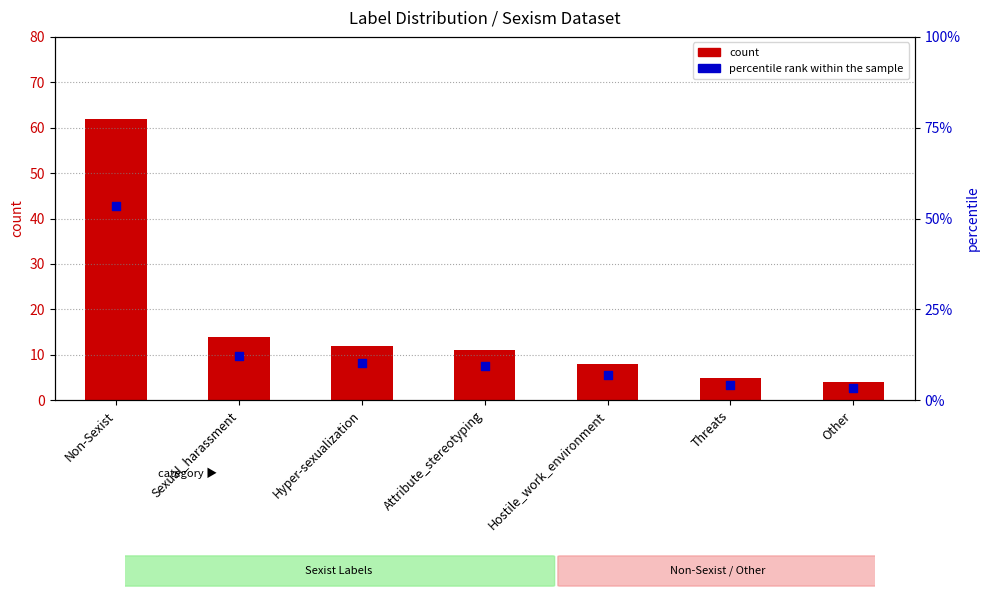

Which series has the widest spread of Y values?

count